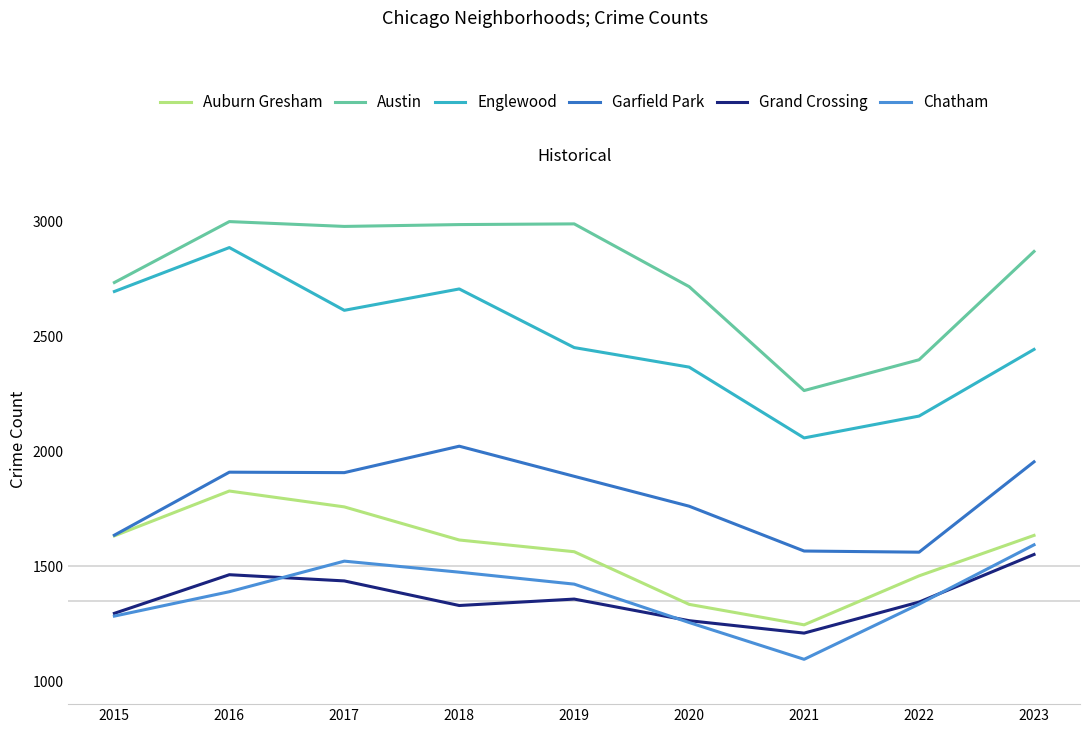

True or false: Auburn Gresham has more than 1 interior local peaks.

False